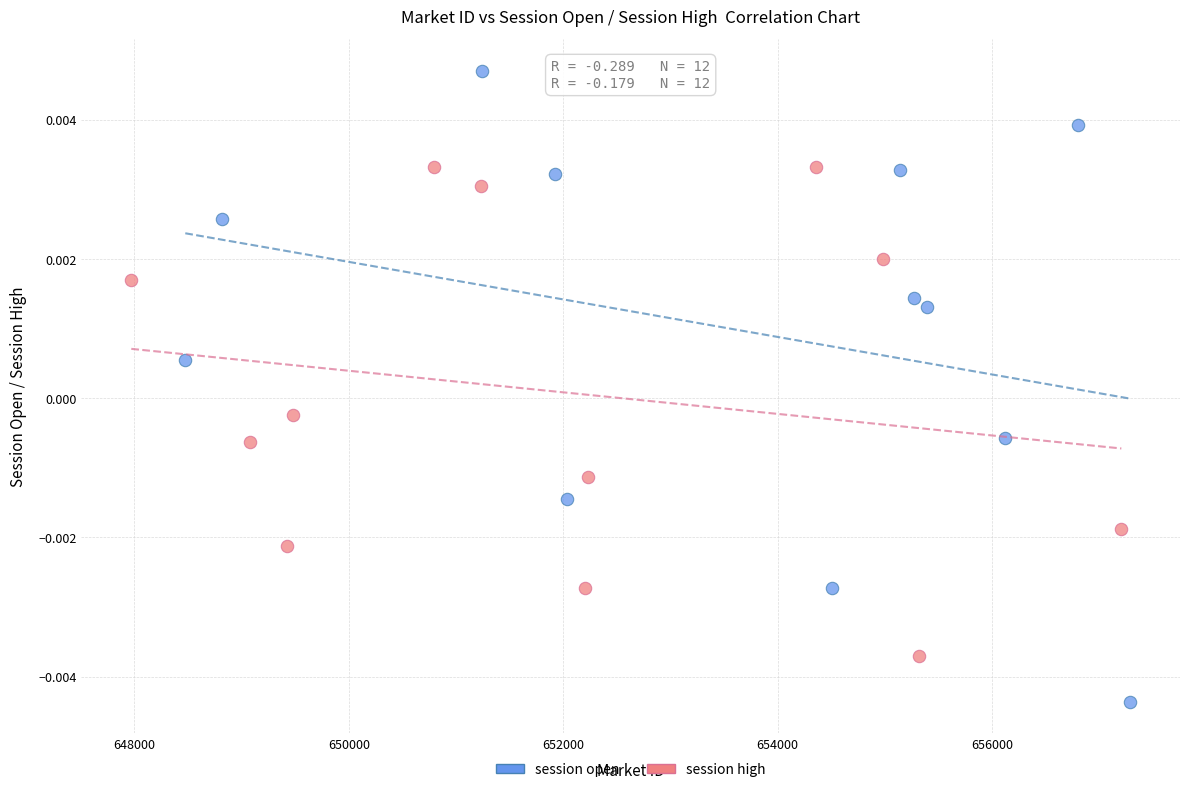

Which series reaches the minimum Y coordinate?

session open